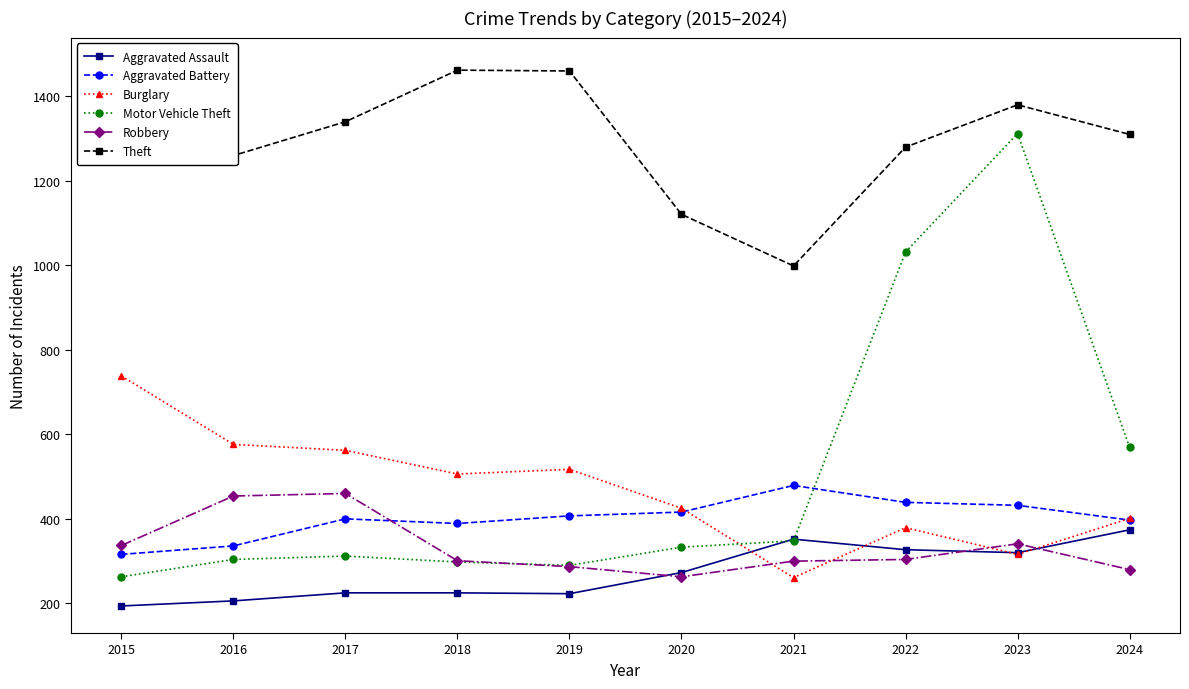

True or false: Aggravated Battery has a value of 248 at 2023.

False